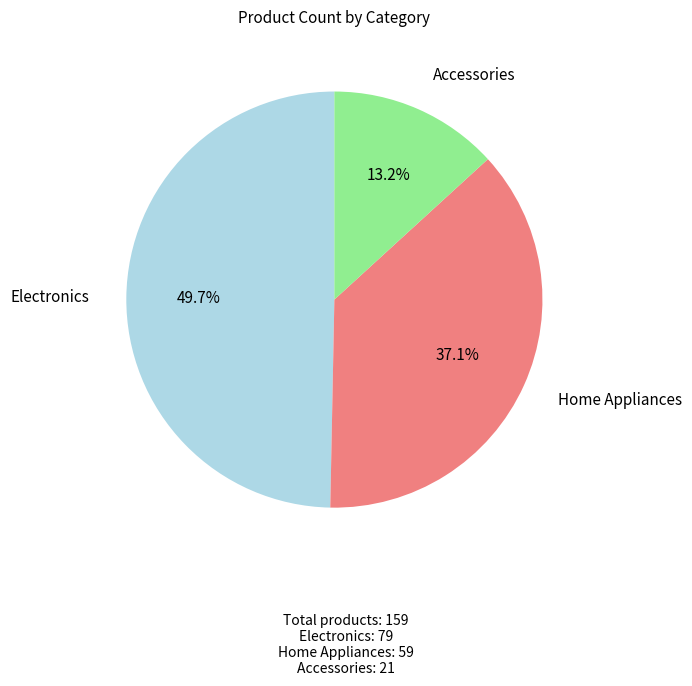

How many segments does this pie chart have?

3